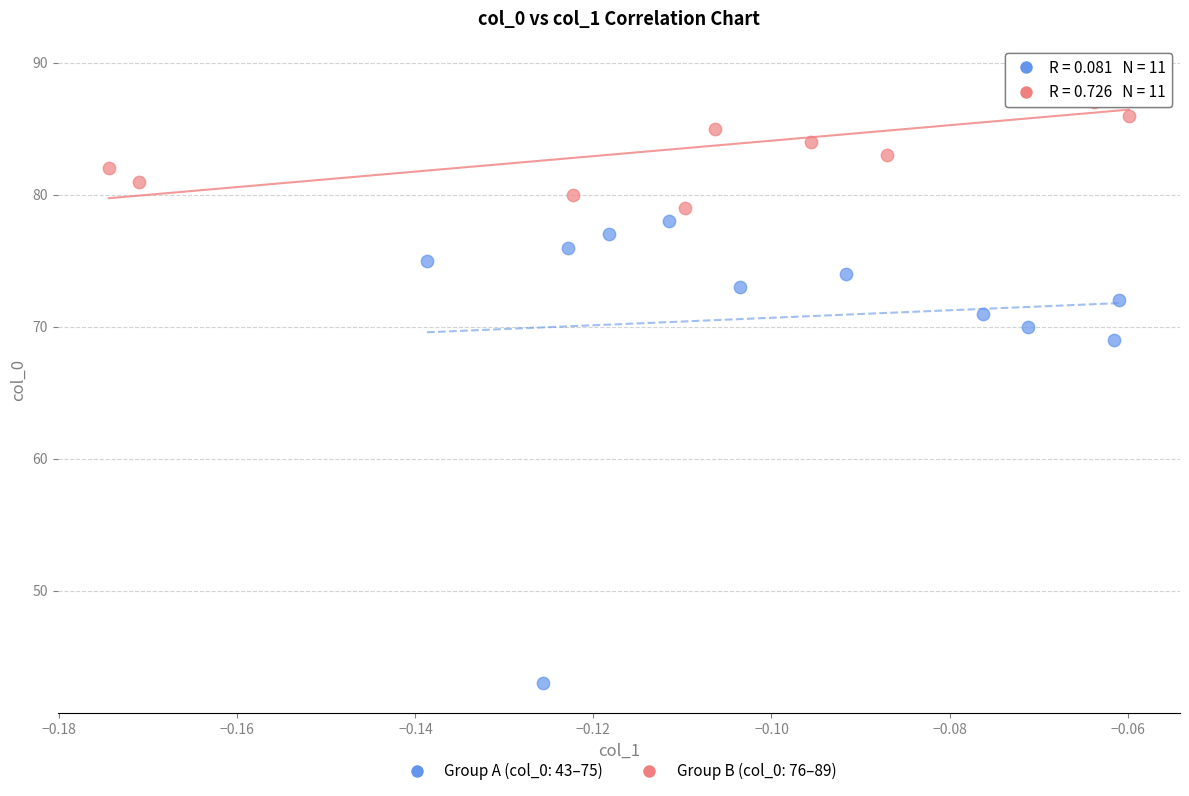

Which series contains the lowest Y value?

Group A (col_0: 43–75)